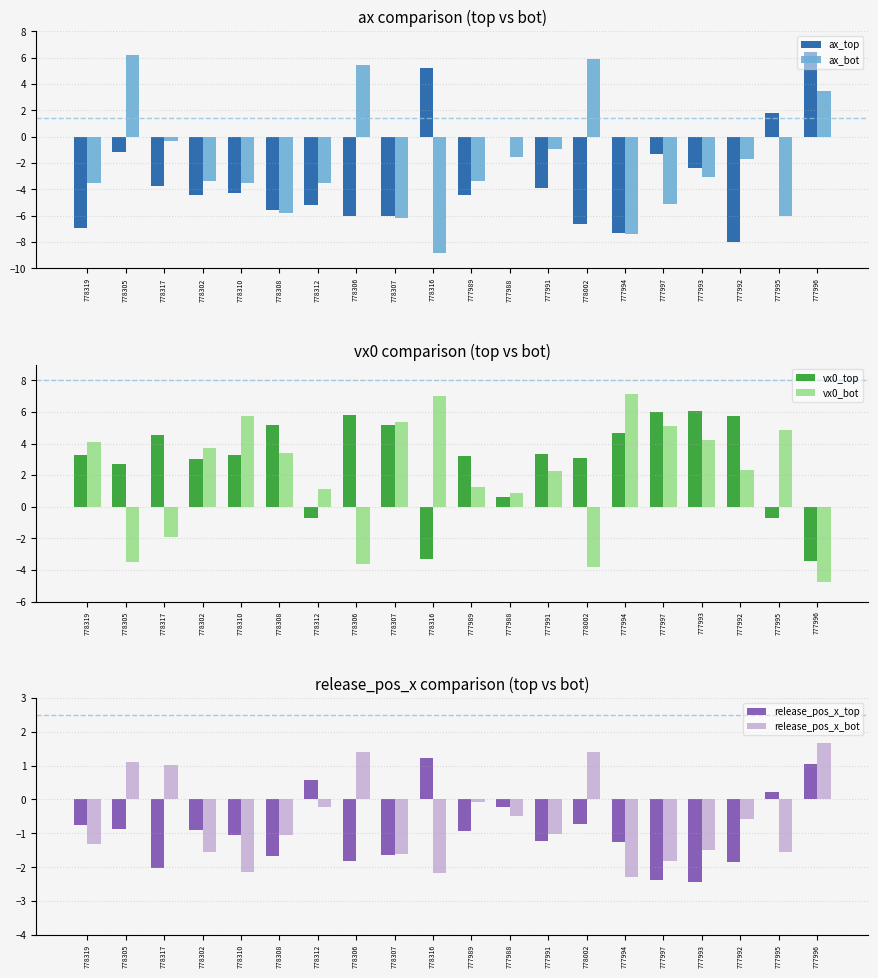

What value does the release_pos_x_bot series have at 777993?

-1.5